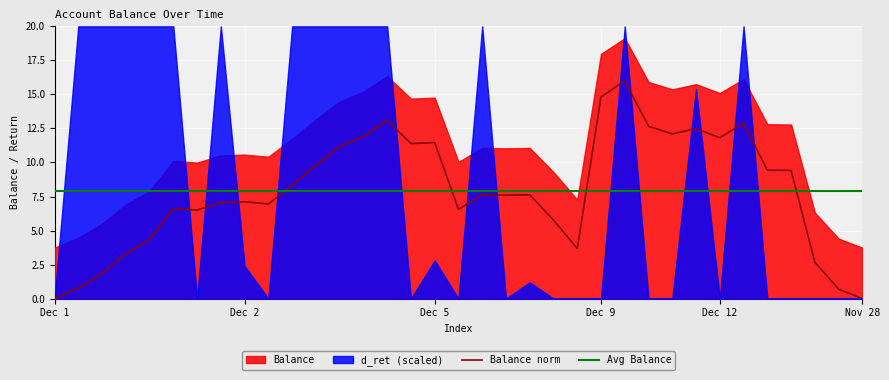

Is it true that the value at 17 is 3.0?

False